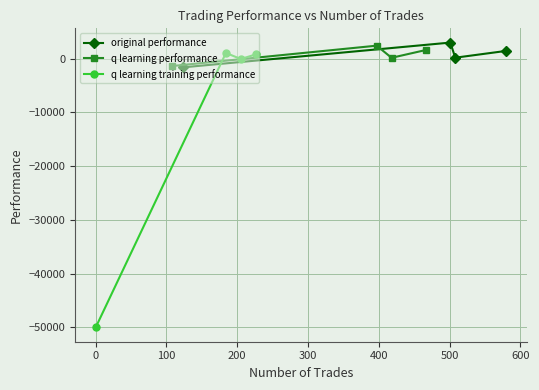

True or false: q learning performance has more than 2 points higher than both neighbors.

False